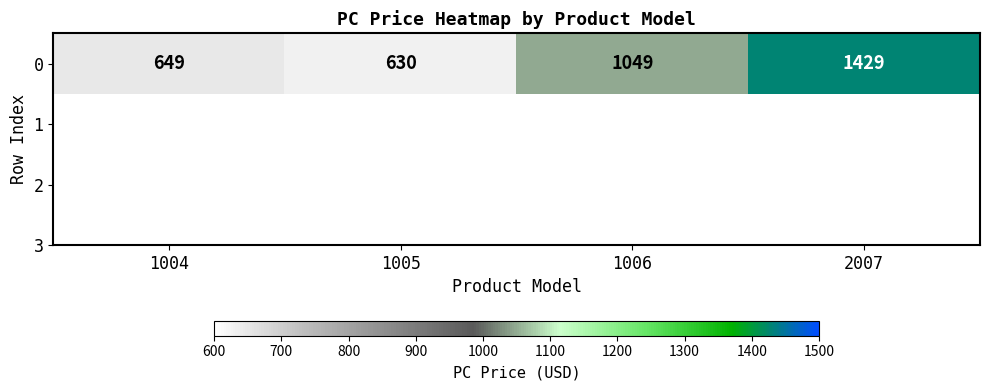

What is the difference between the values at 2007 and 1005?

799